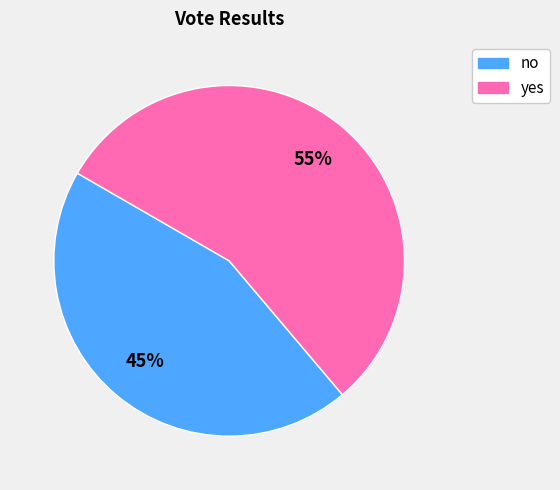

To the nearest percent, what is the combined percentage of no and yes?

100%